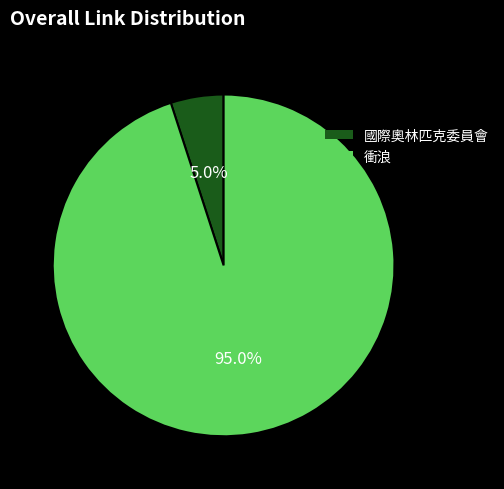

Count the number of slices in the pie.

2